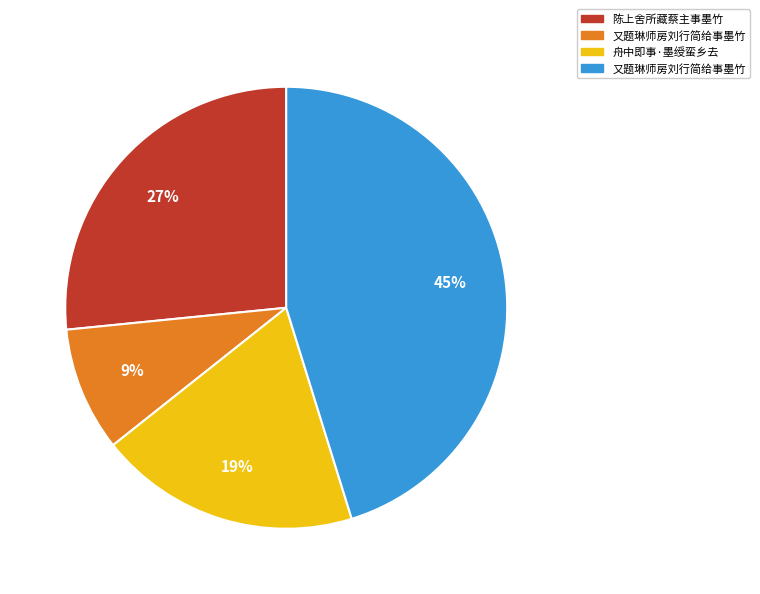

Count the number of slices in the pie.

4